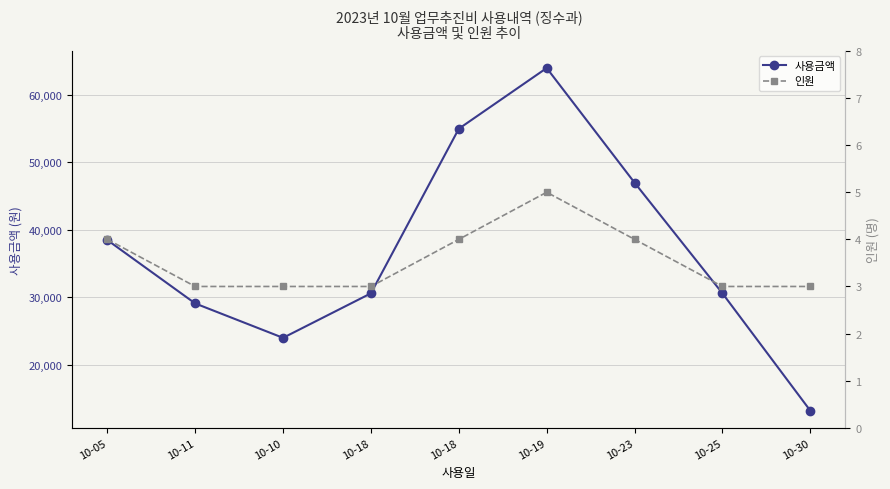

How many 인원 values are between 3 and 4?

8